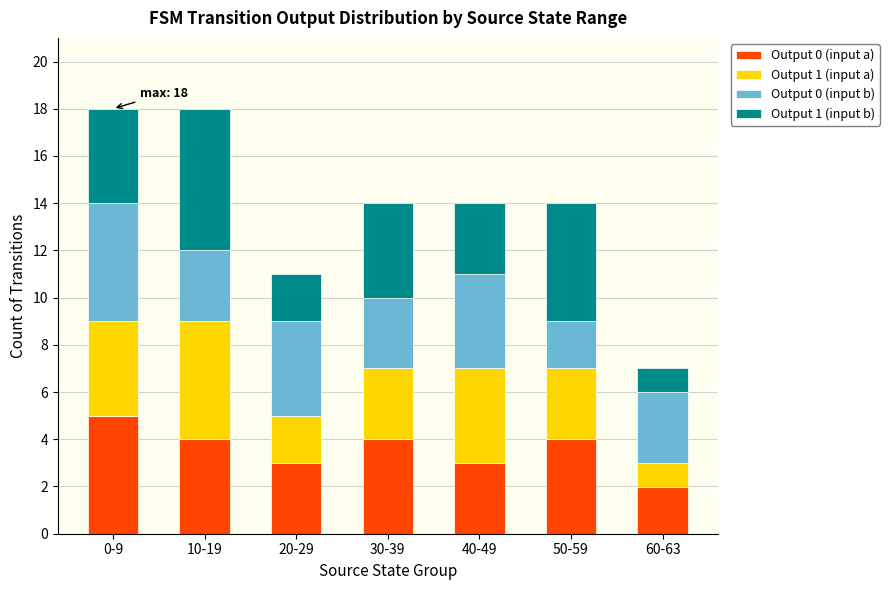

Are the bars grouped side by side (vs. stacked)?

No